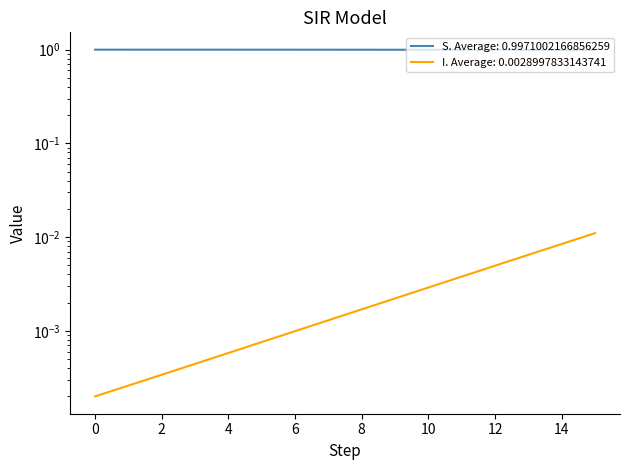

True or false: I and S intersect in this chart.

False